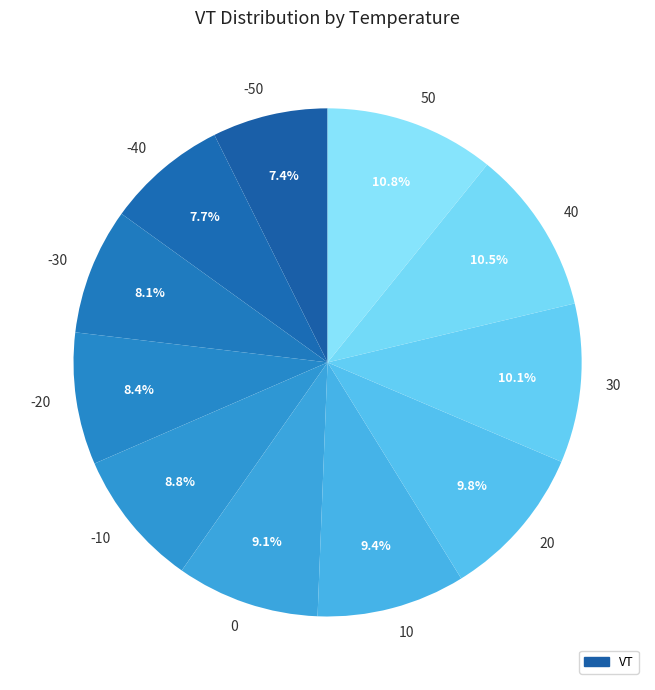

To the nearest percent, what is the difference between the largest and smallest slice percentages?

3%